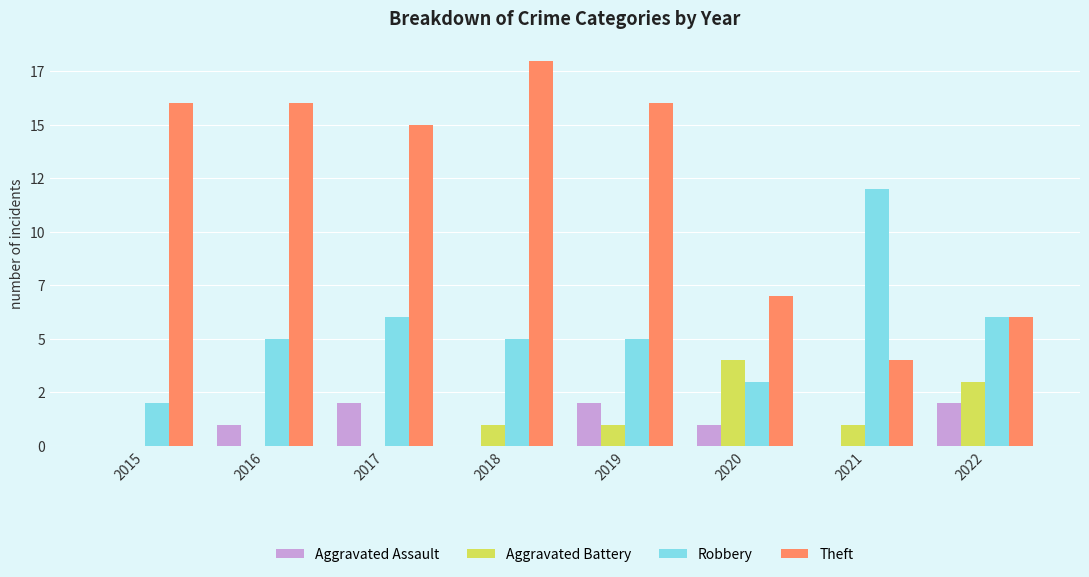

What are all the series names shown in the legend?

Aggravated Assault, Aggravated Battery, Robbery, Theft